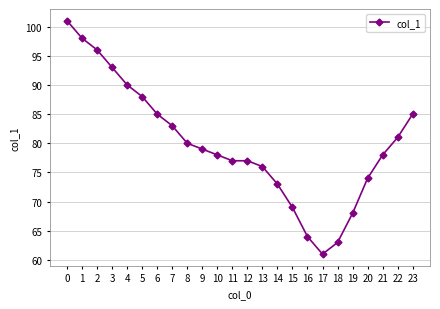

What is the sum of all values?

1917